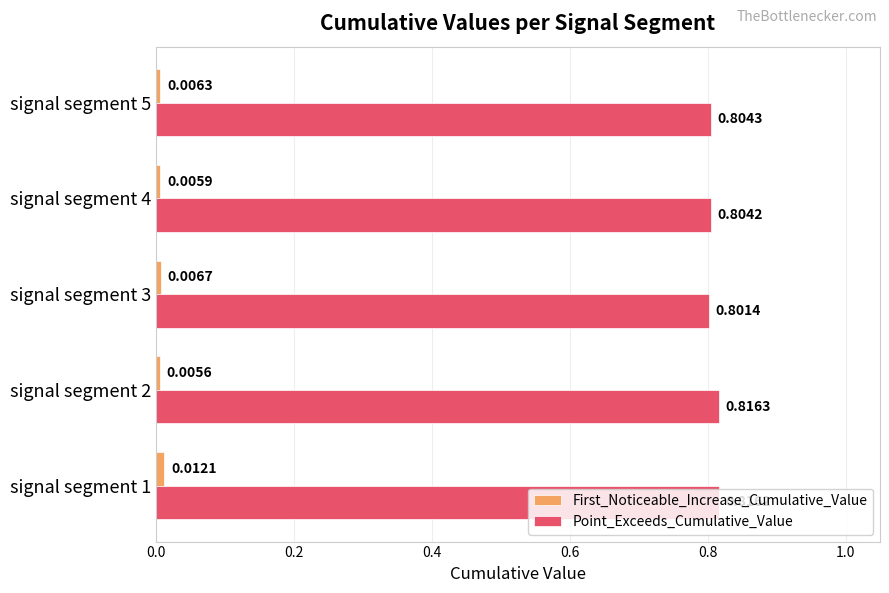

Rank the categories by First_Noticeable_Increase_Cumulative_Value value from highest to lowest.

signal segment 1, signal segment 3, signal segment 5, signal segment 4, signal segment 2